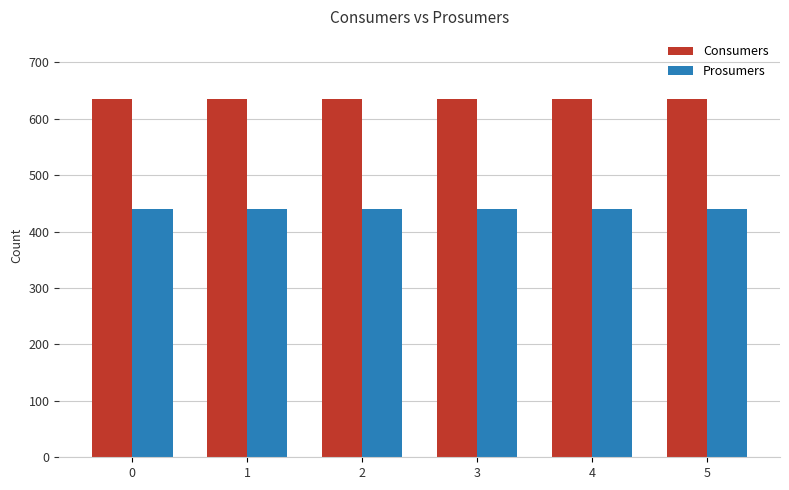

How many groups of bars are there?

6